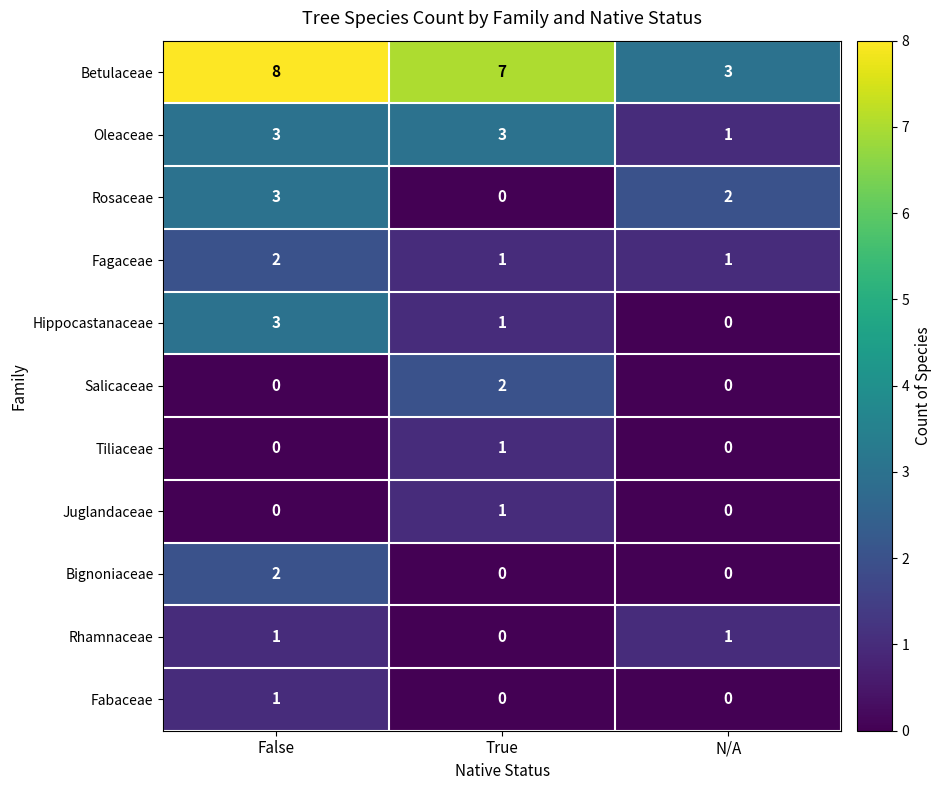

What is the sum of the Fagaceae values at False and True?

3